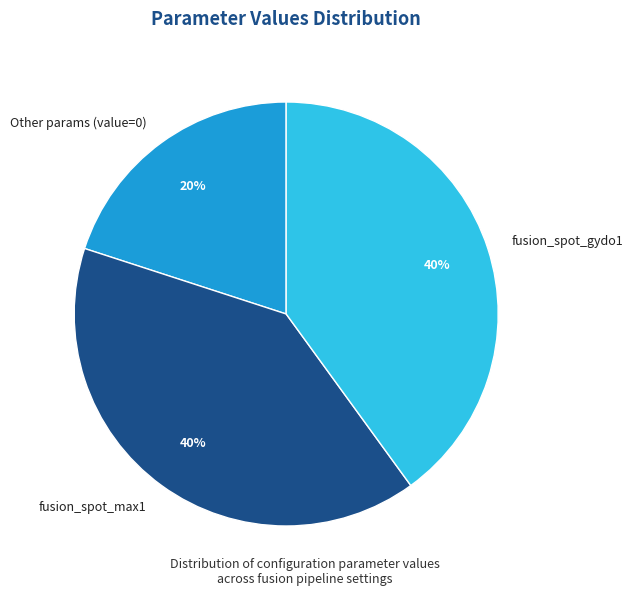

Is fusion_spot_gydo1 the majority of the pie?

No